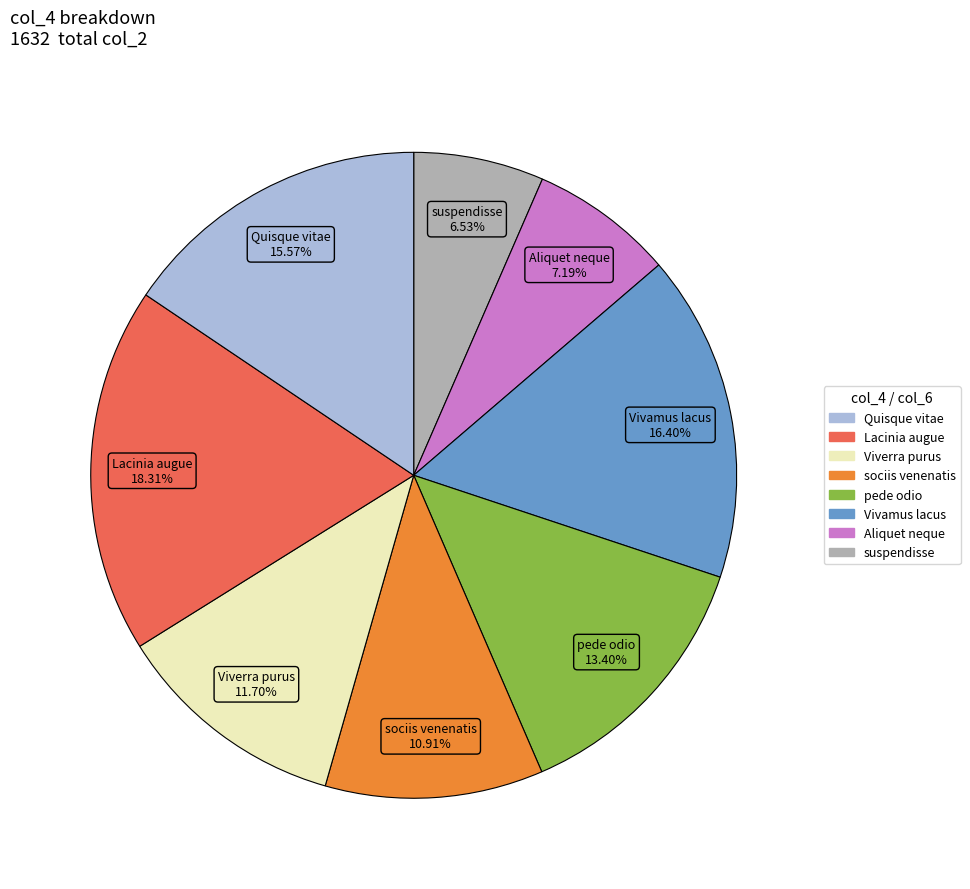

Is there a majority slice in this chart?

No